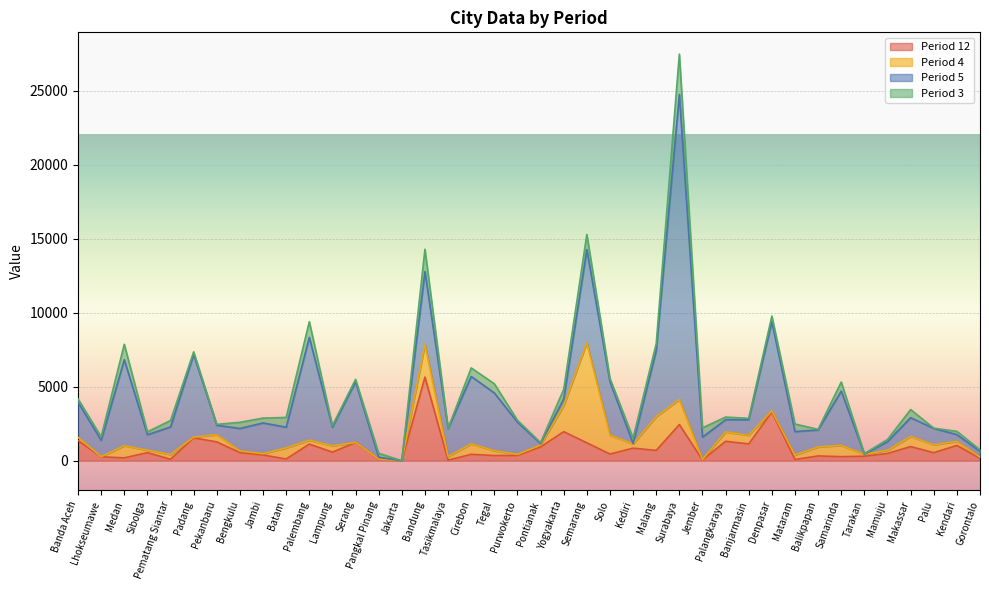

Is it true that 4 equals 0 at Jakarta?

True